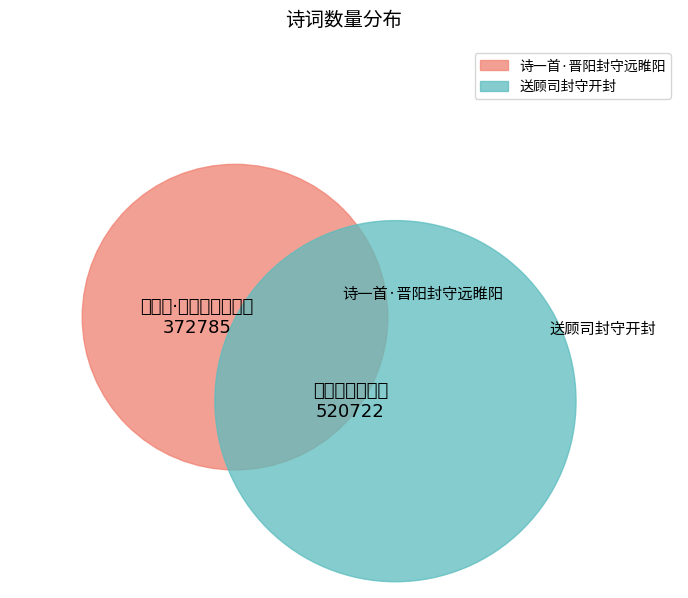

True or false: 送顾司封守开封 accounts for 58% of the total.

True